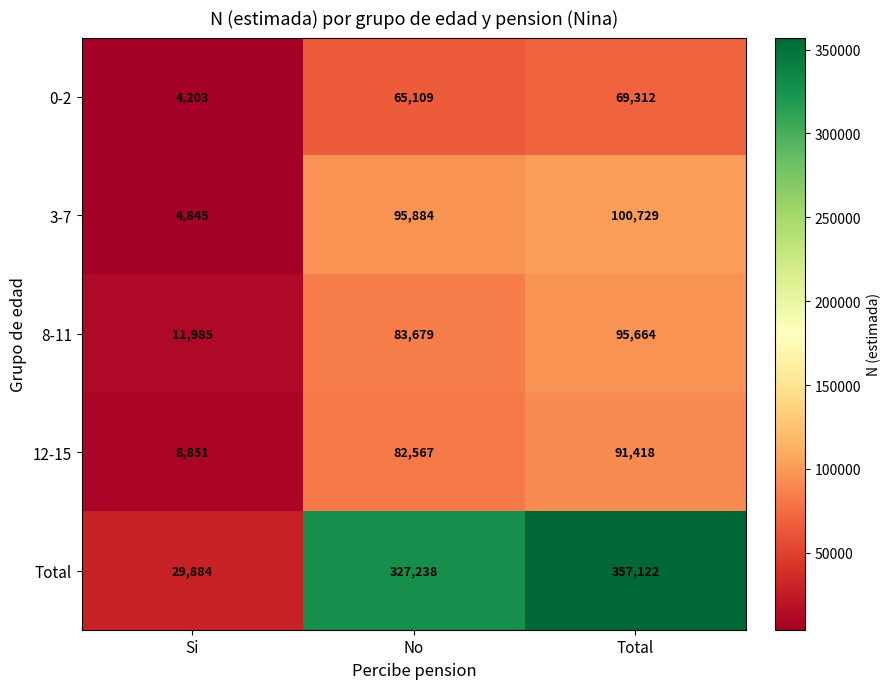

Reading left to right, transcribe all the data shown in this chart.

0-2: 4203	65109	69312
3-7: 4845	95884	100729
8-11: 11985	83679	95664
12-15: 8851	82567	91418
Total: 29884	327238	357122